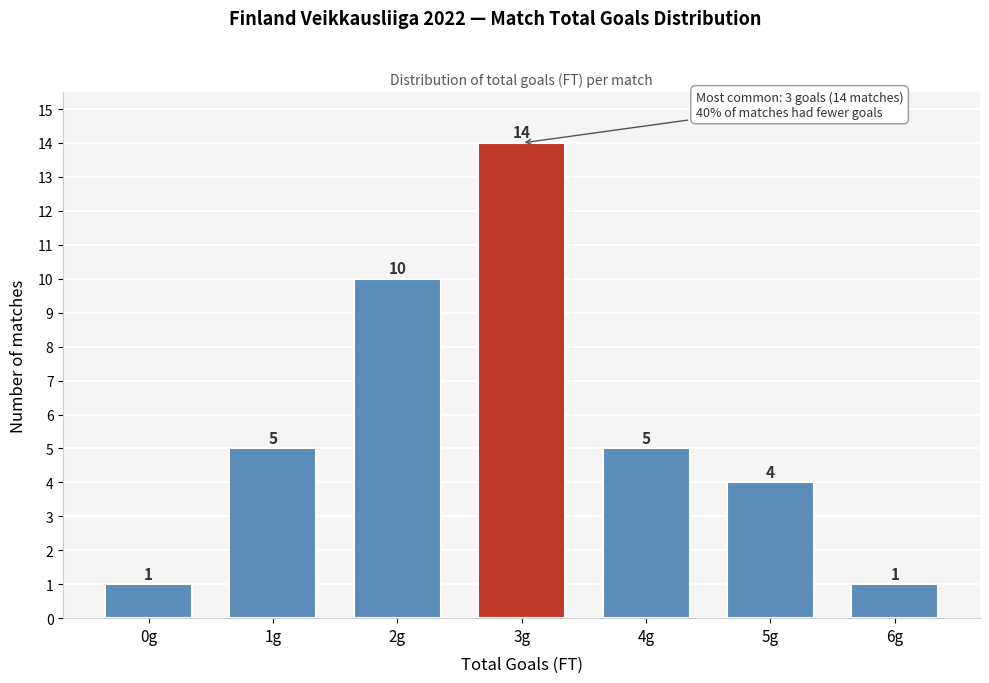

Reading right to left, transcribe all the data shown in this chart.

6g=1	5g=4	4g=5	3g=14	2g=10	1g=5	0g=1